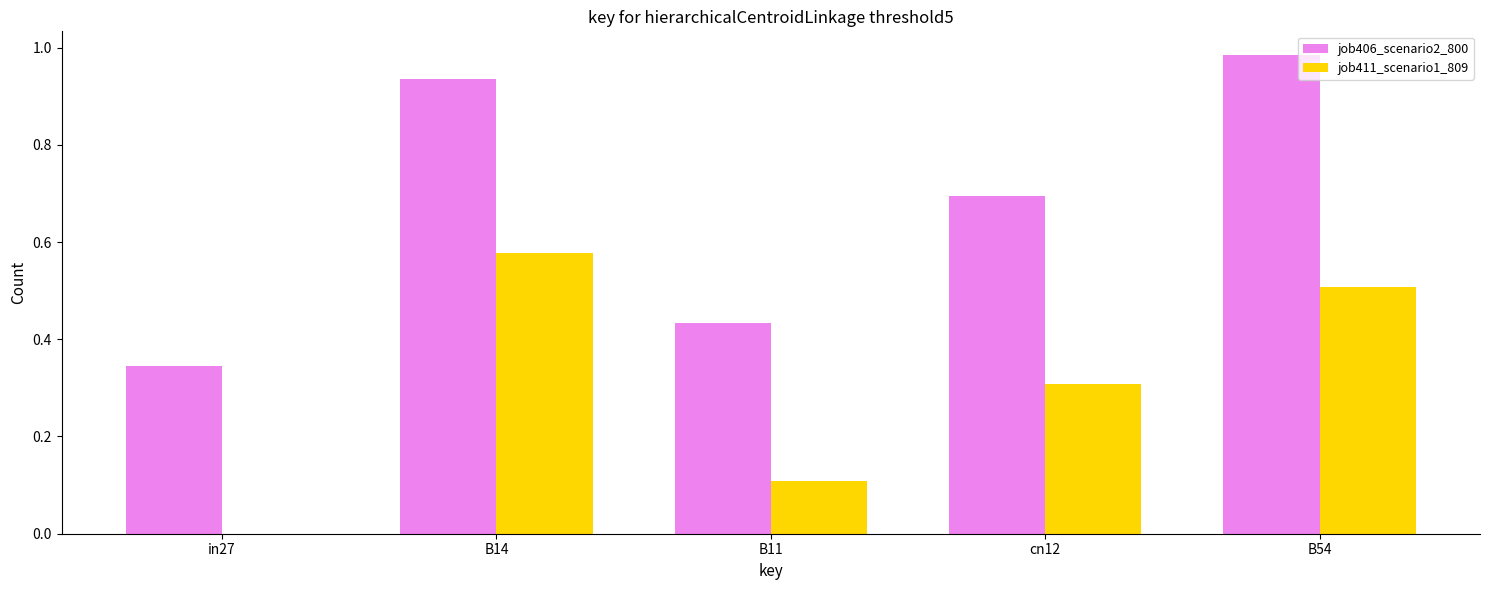

What is the total value across all series at B54?

1.5